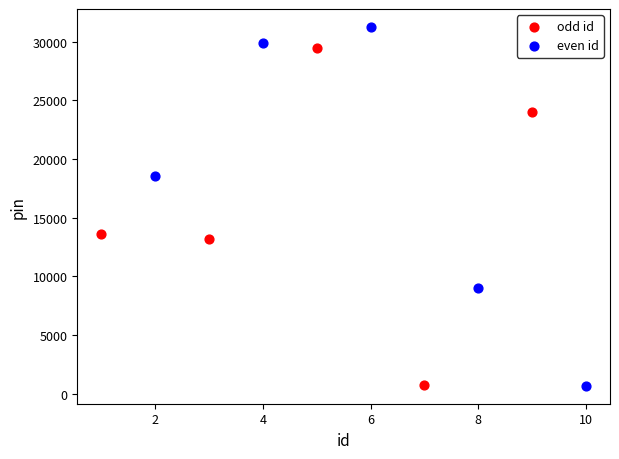

Which series has the largest Y range (max minus min)?

even id